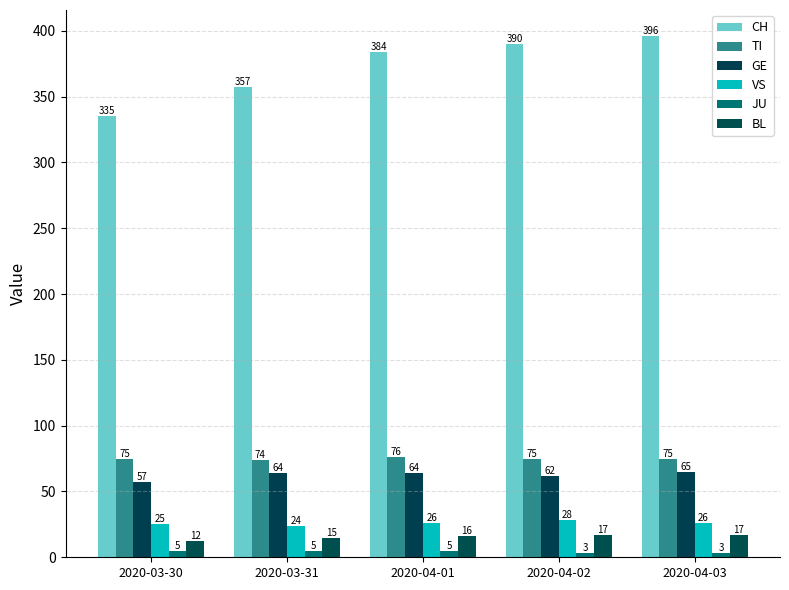

What is the minimum value shown in the chart?

3